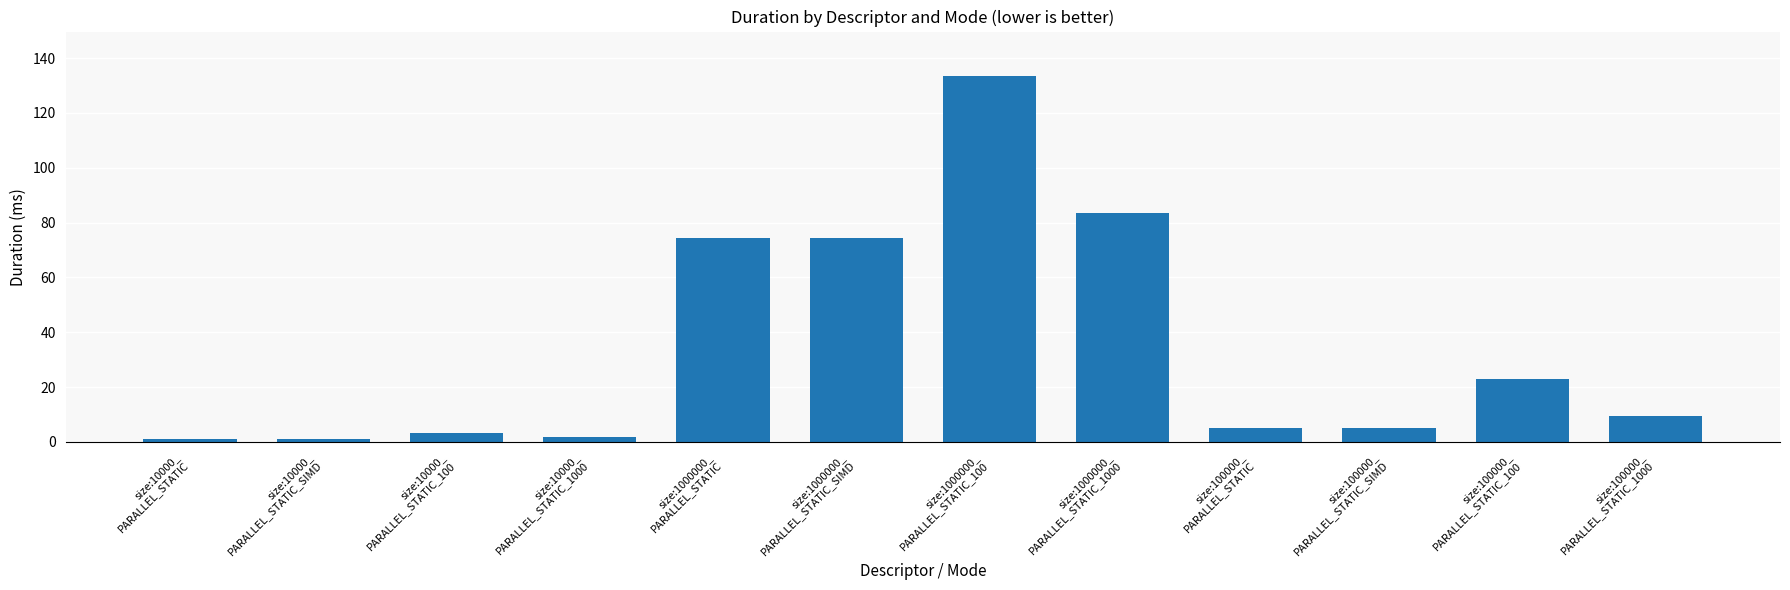

Does the chart contain stacked bars?

No